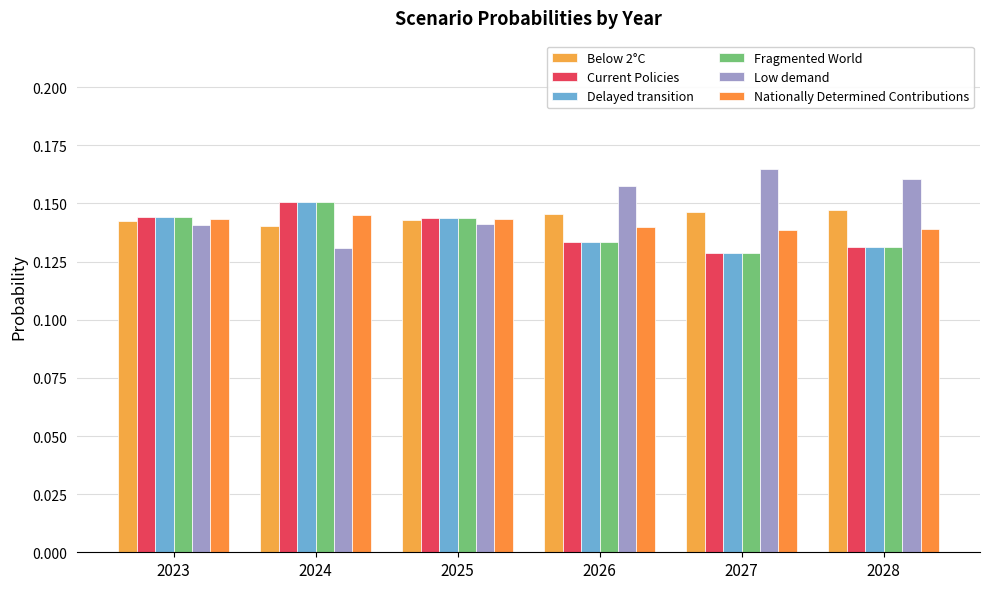

What are all the series names shown in the legend?

Below 2°C, Current Policies, Delayed transition, Fragmented World, Low demand, Nationally Determined Contributions